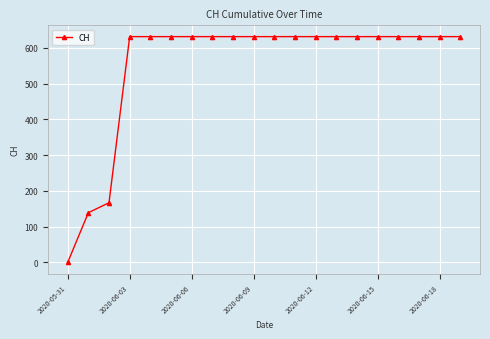

What is the difference between the second highest and second lowest values?

492